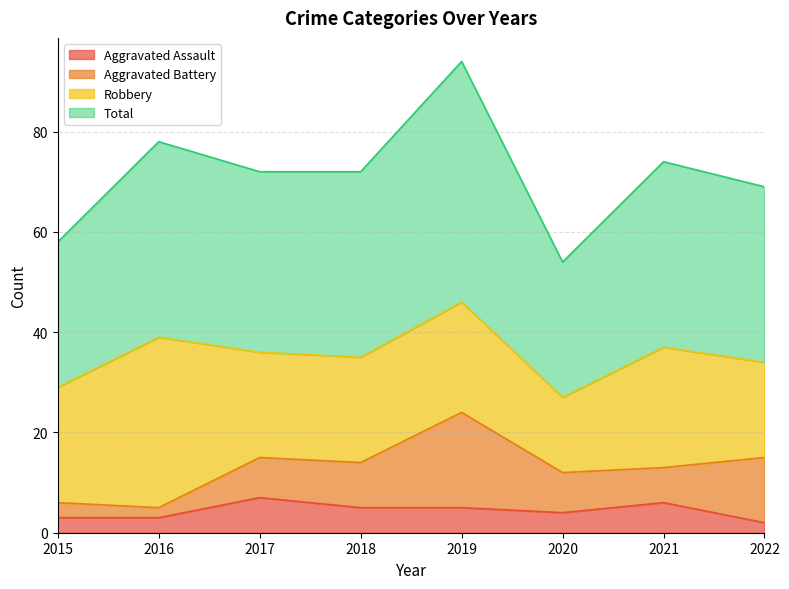

The Aggravated Assault series shows 7 at 2017. True or false?

True